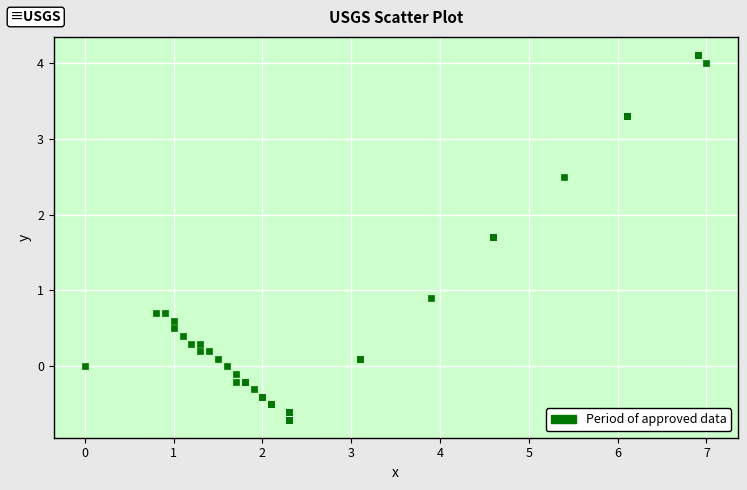

What Y value in the scatter plot is closest to 1?

0.9